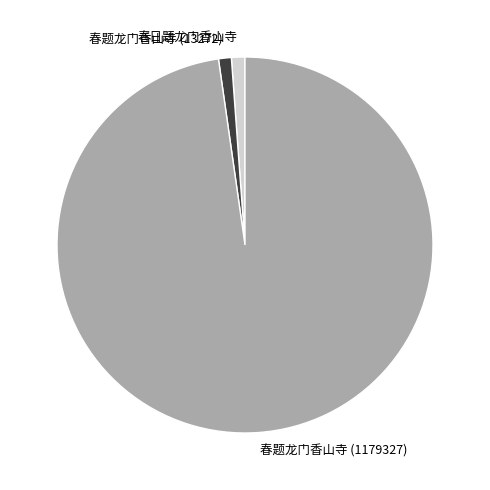

Approximately how many times larger is the value at 春题龙门香山寺 (1179327) compared to 春日题龙门香山寺?

84.4